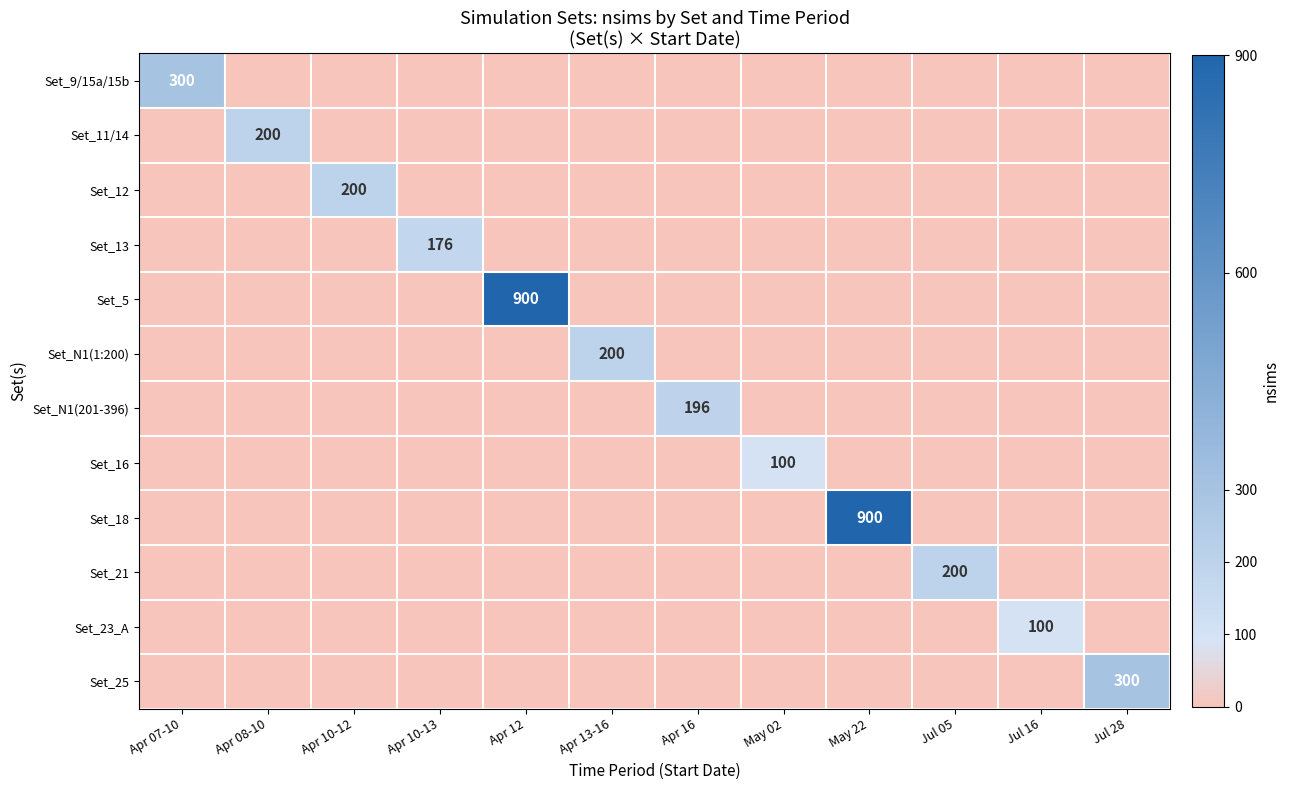

Rank the categories by Set_18 value from highest to lowest.

May 22, Apr 07-10, Apr 08-10, Apr 10-12, Apr 10-13, Apr 12, Apr 13-16, Apr 16, May 02, Jul 05, Jul 16, Jul 28